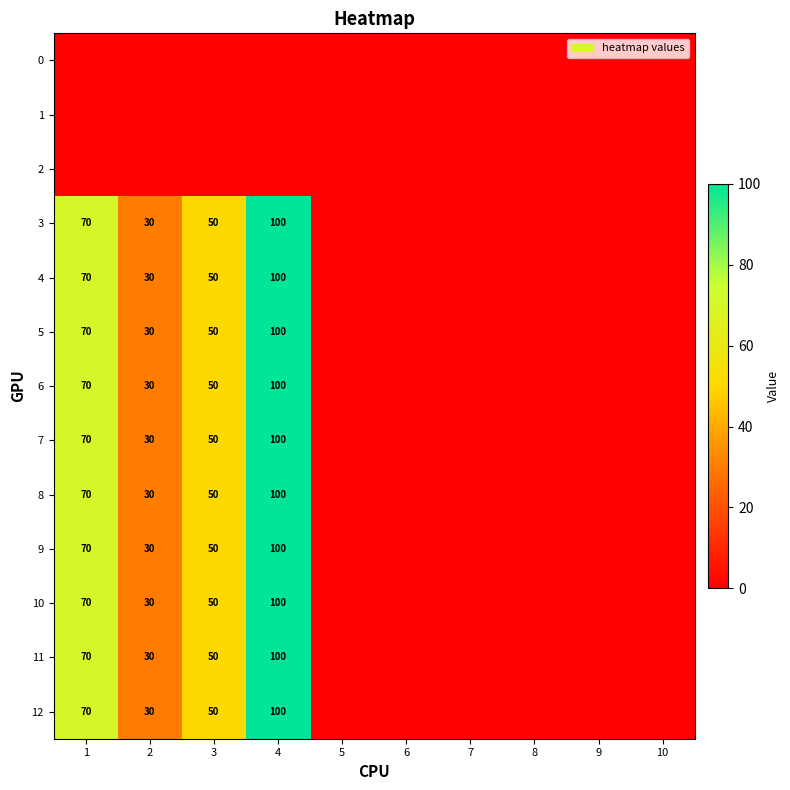

How many data points does each series have?

10